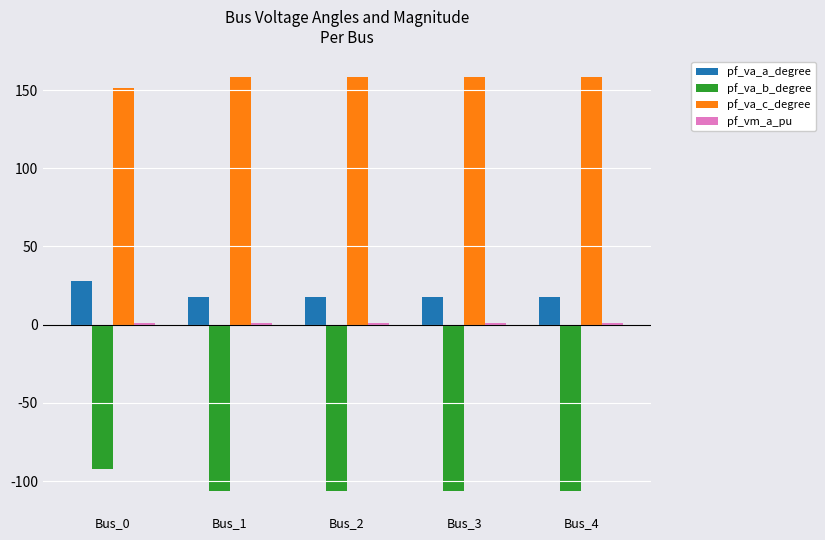

True or false: pf_va_c_degree has a value of 151.4 at Bus_0.

True